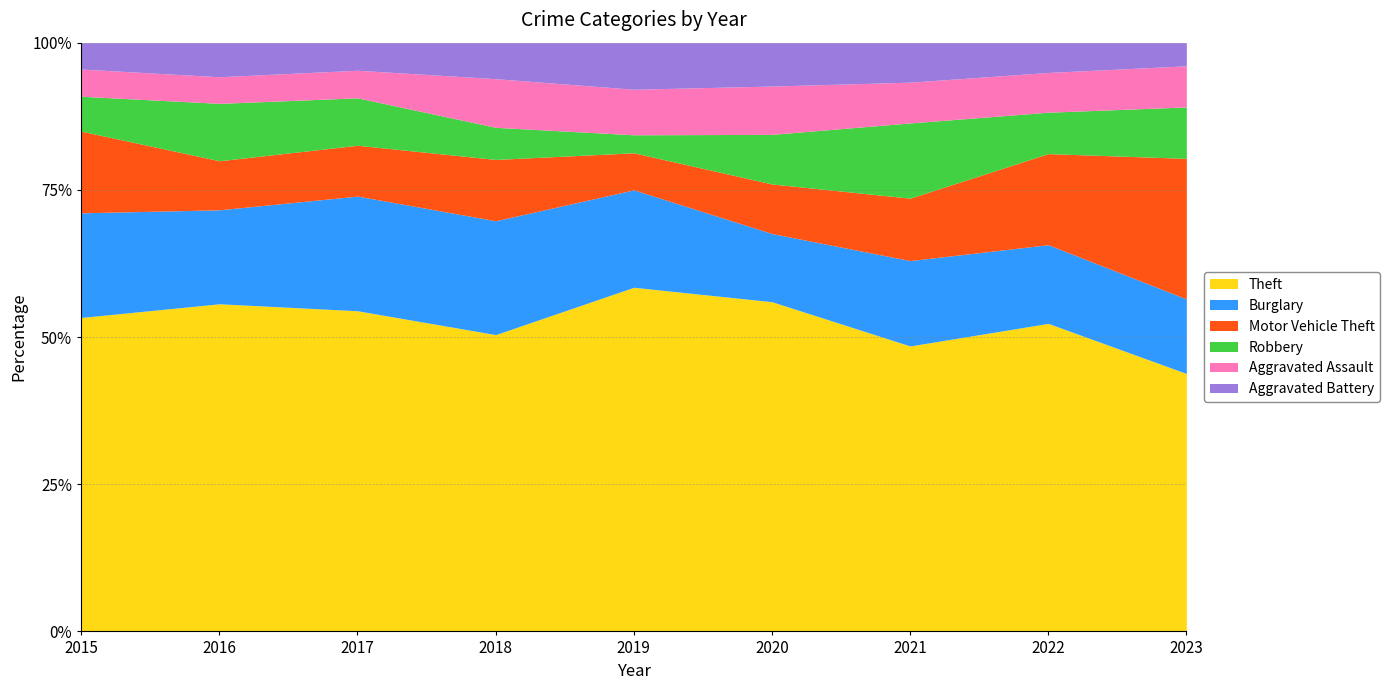

The value of Theft at 2020 is 56.0. True or false?

True